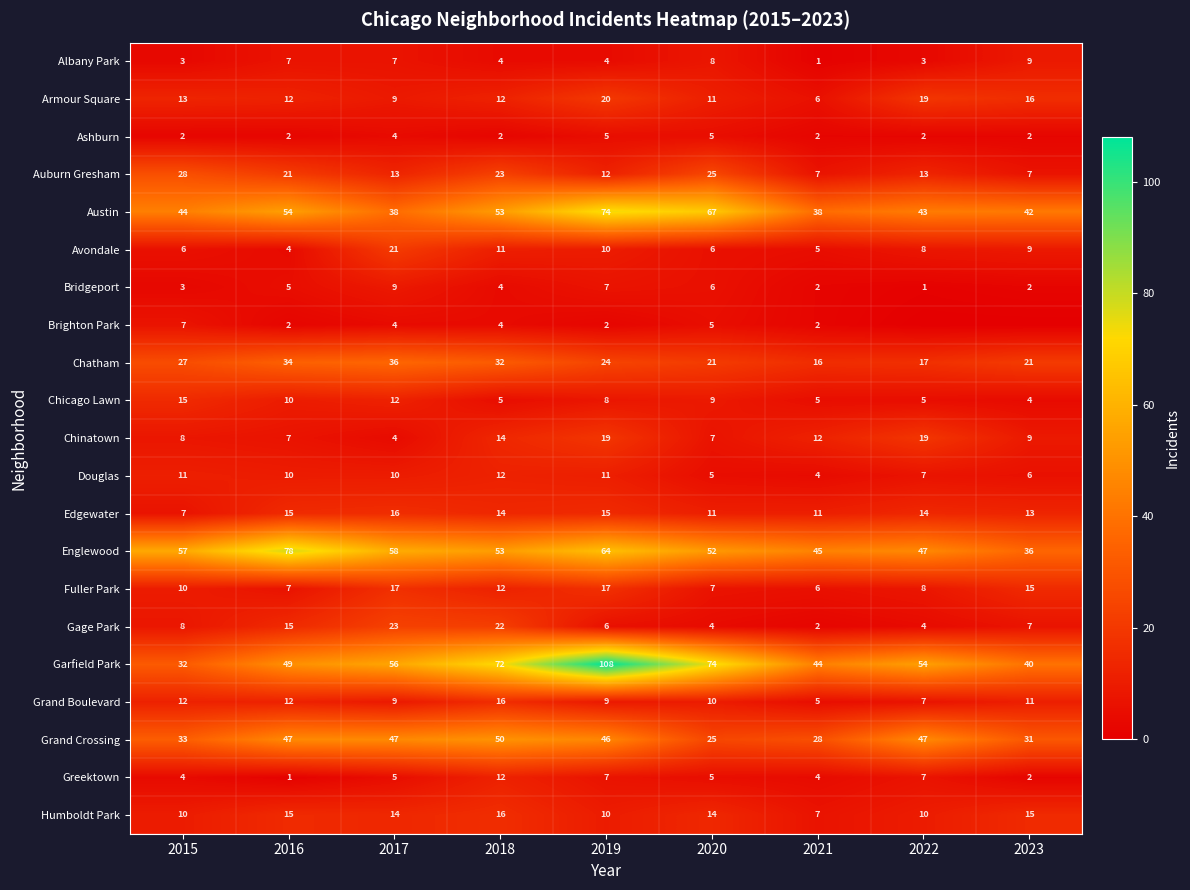

Which category has the highest value in the Edgewater series?

2017